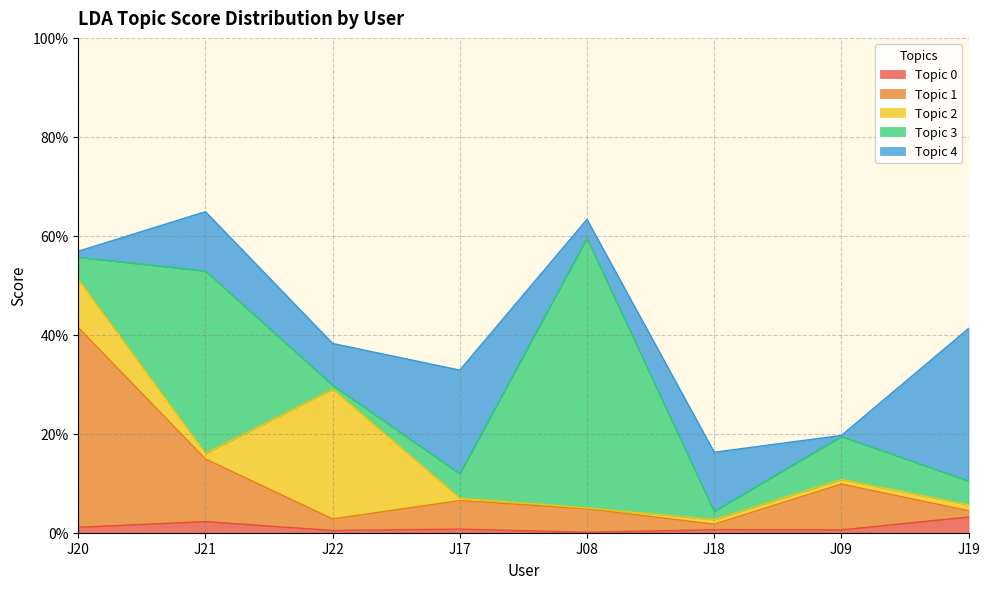

What is the sum of all Topic 2 values?

0.4